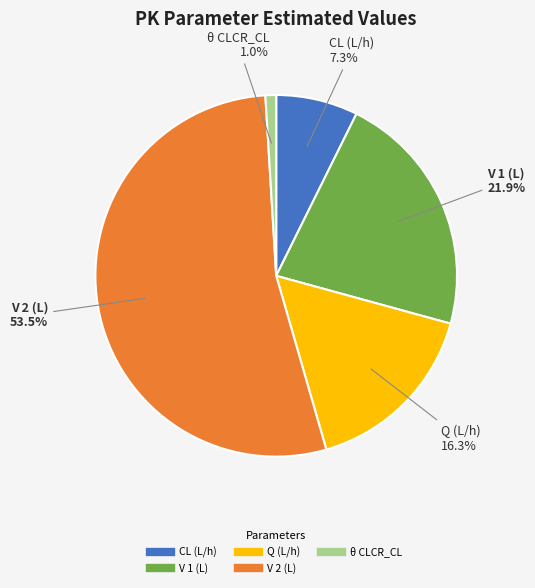

Which category has the smallest portion of the pie?

θ CLCR_CL